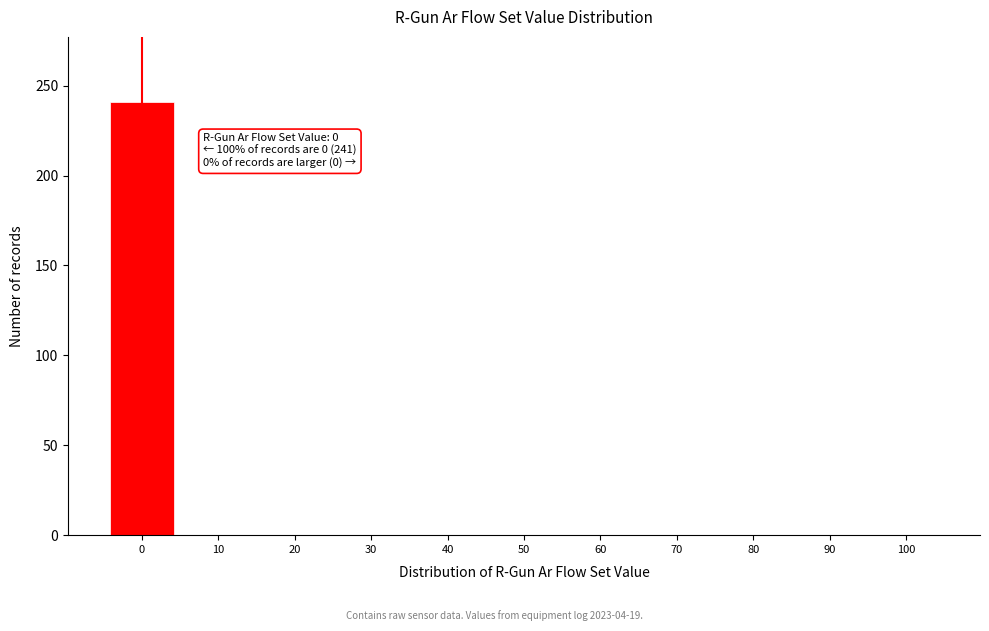

Over which range of the x-axis is the bar tallest?

-5 to 5